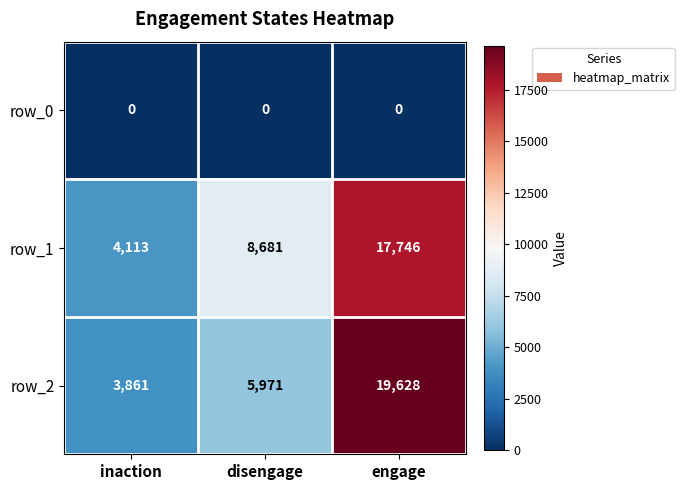

Which series has the largest range (max minus min)?

row_2